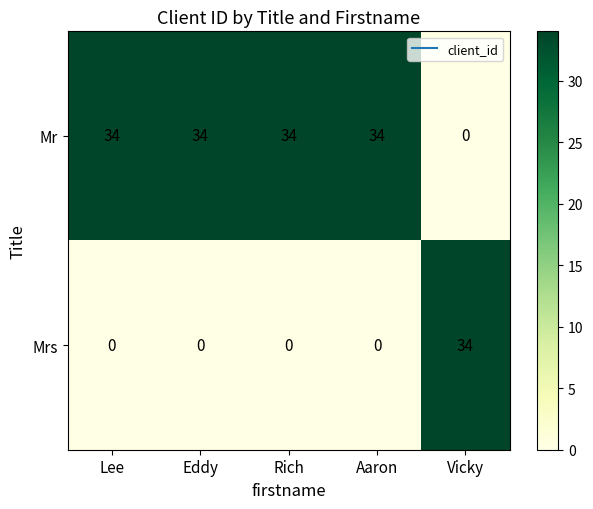

What is the spread (max minus min) of values at Aaron?

34